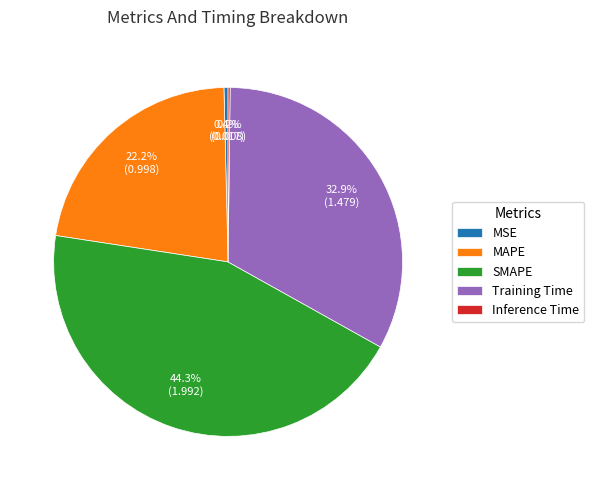

Which has a higher value, SMAPE or MAPE?

SMAPE